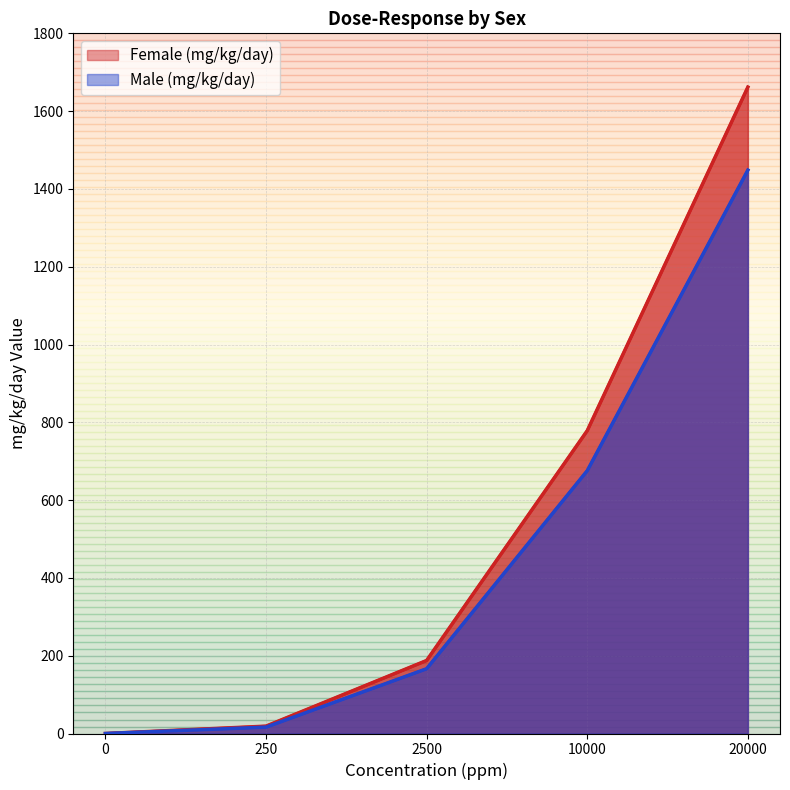

Which series has the widest spread of values?

Female (mg/kg/day)